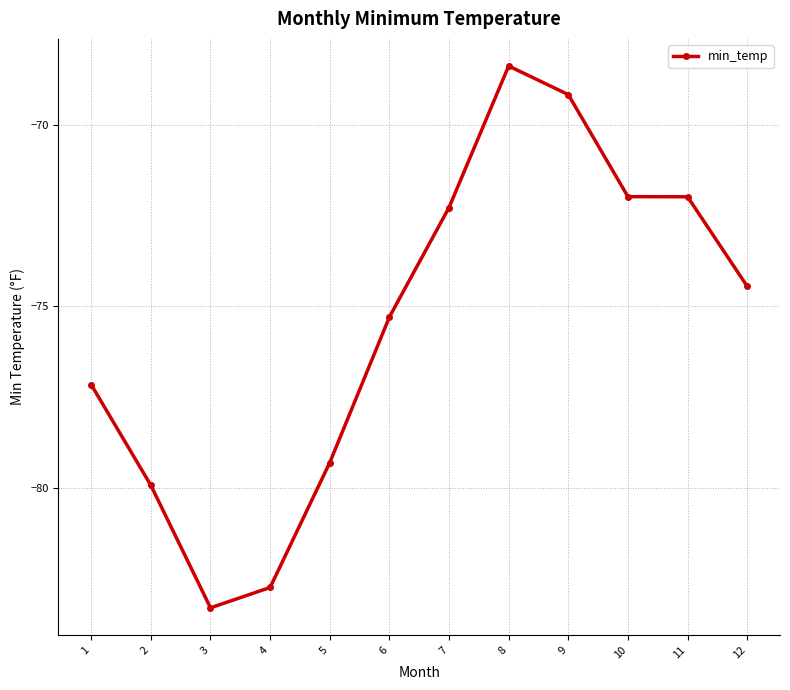

What is the smallest value displayed?

-83.3